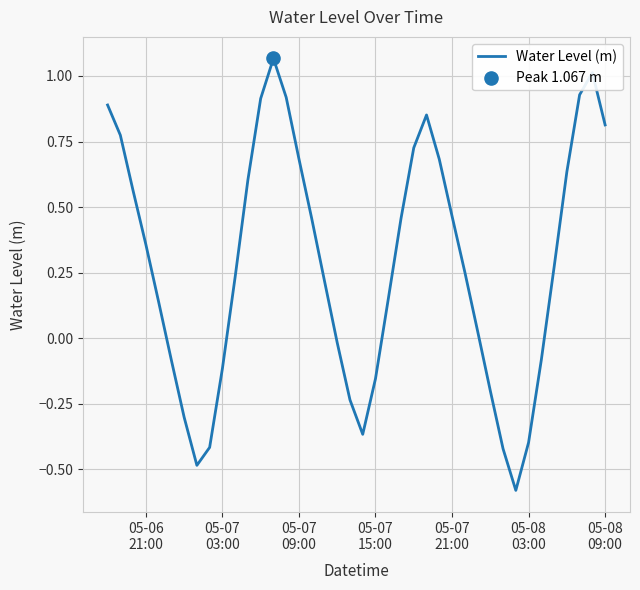

What is the difference between the maximum and minimum values?

1.6